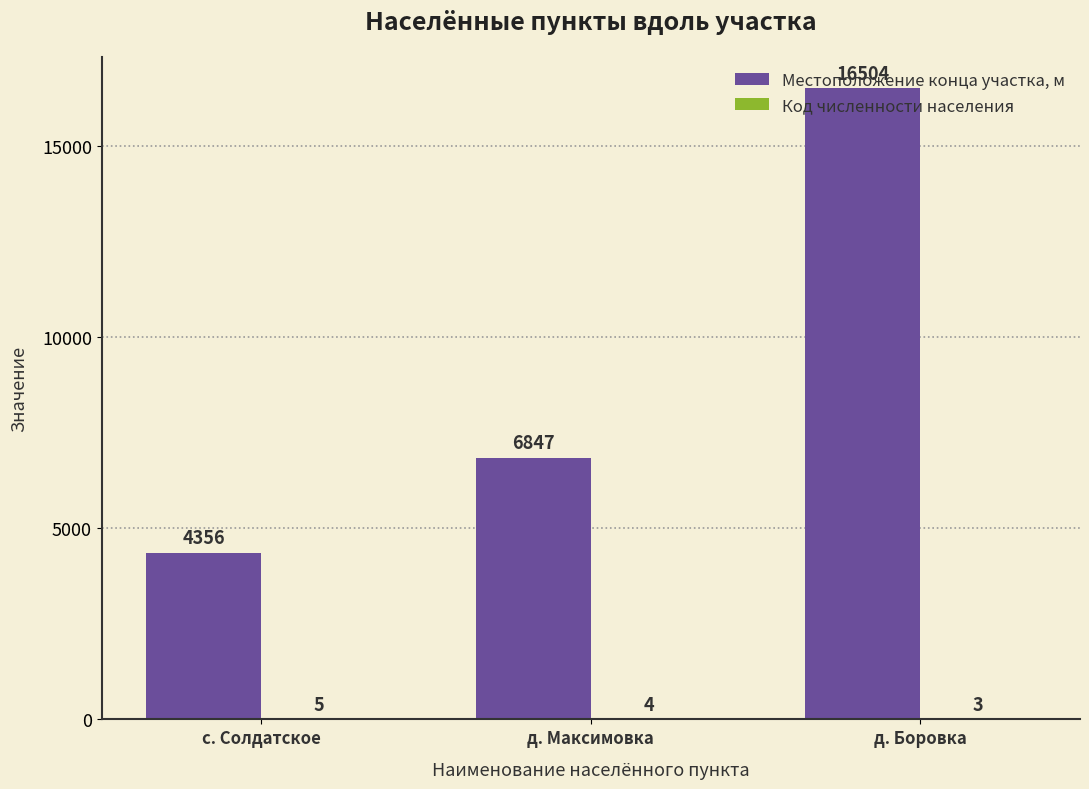

What is the greatest value displayed?

16504